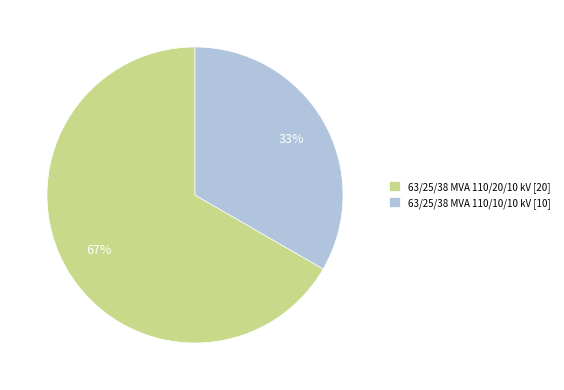

Combined, do 63/25/38 MVA 110/10/10 kV [10] and 63/25/38 MVA 110/20/10 kV [20] account for over 50%?

Yes